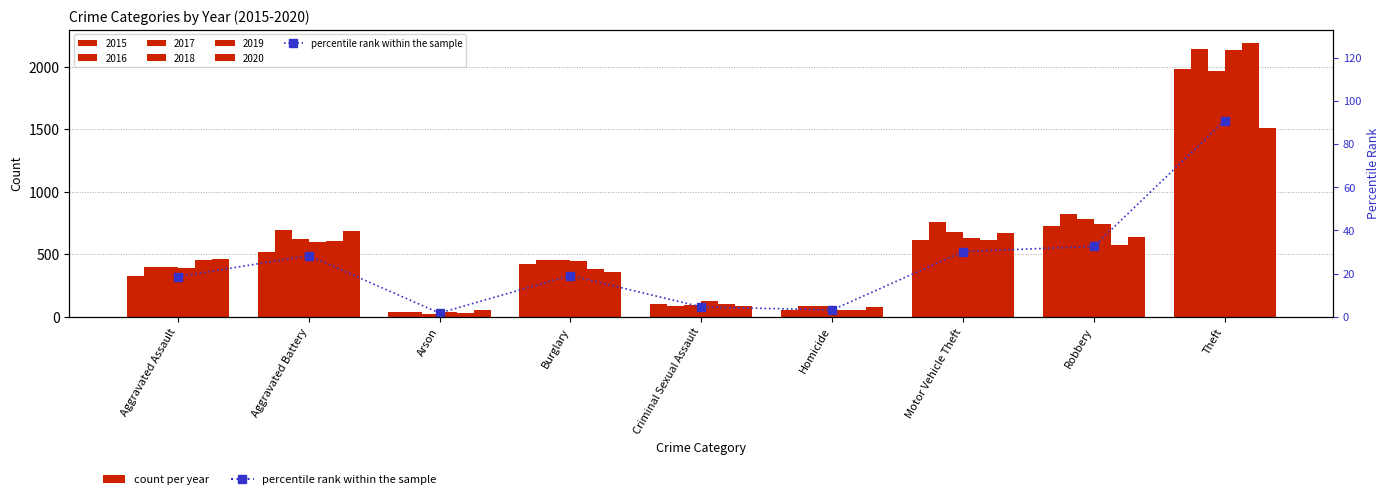

What is the difference between the maximum and minimum values?

89.2